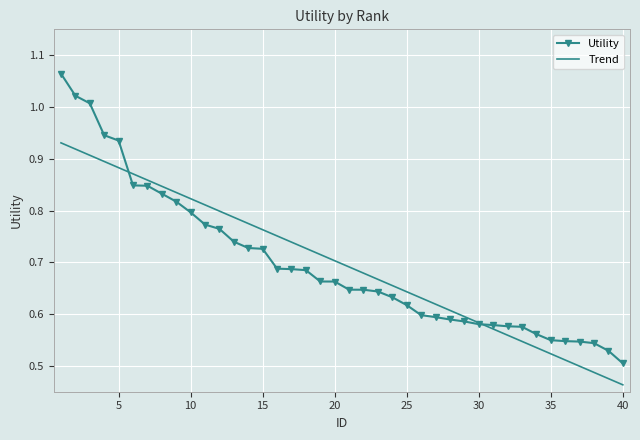

Which series has the largest range (max minus min)?

Utility